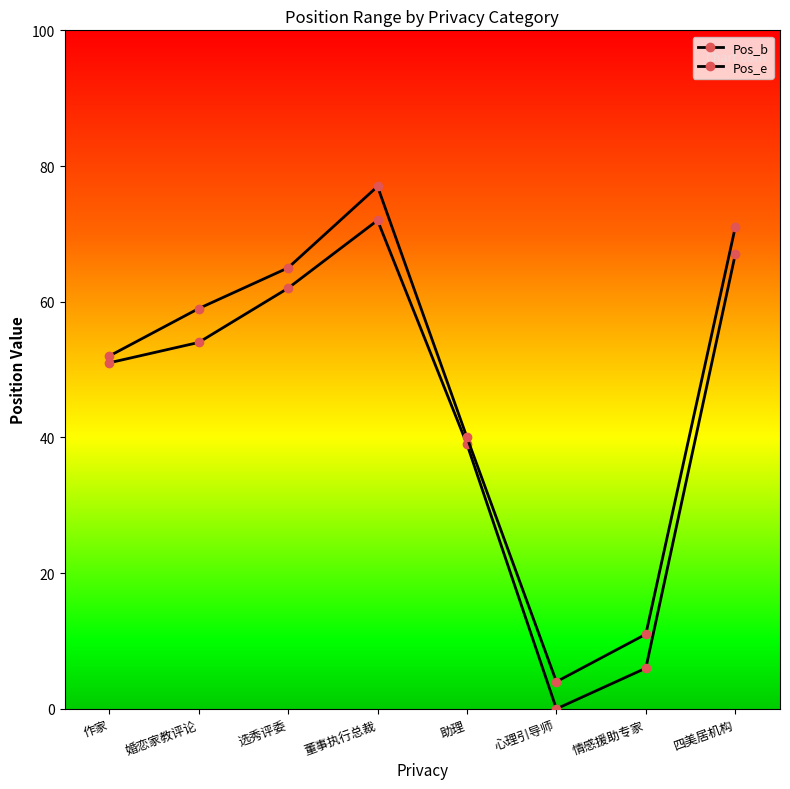

The value of Pos_e at 作家 is 52. True or false?

True